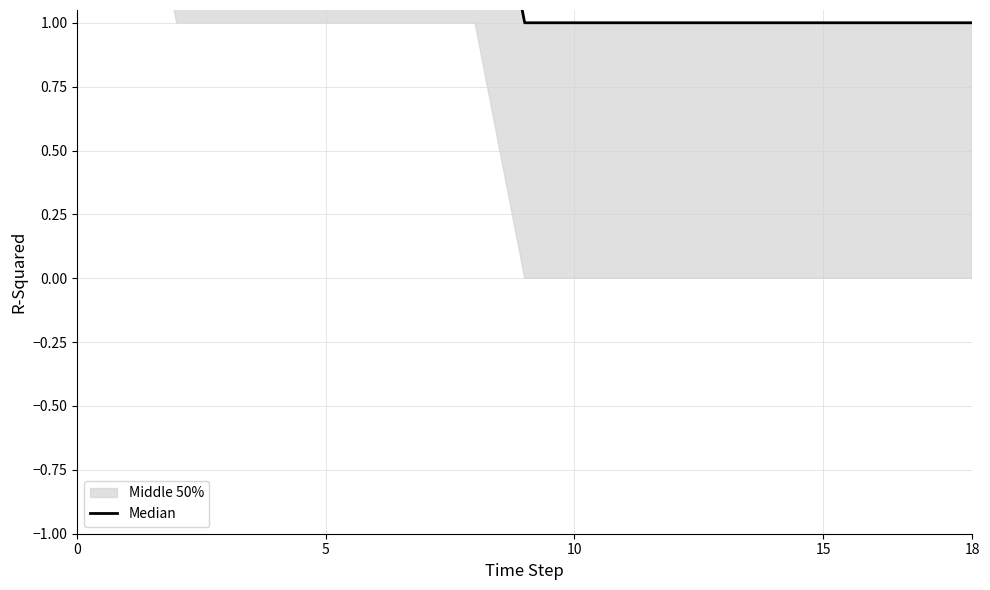

What is the difference between the second highest and second lowest values?

3